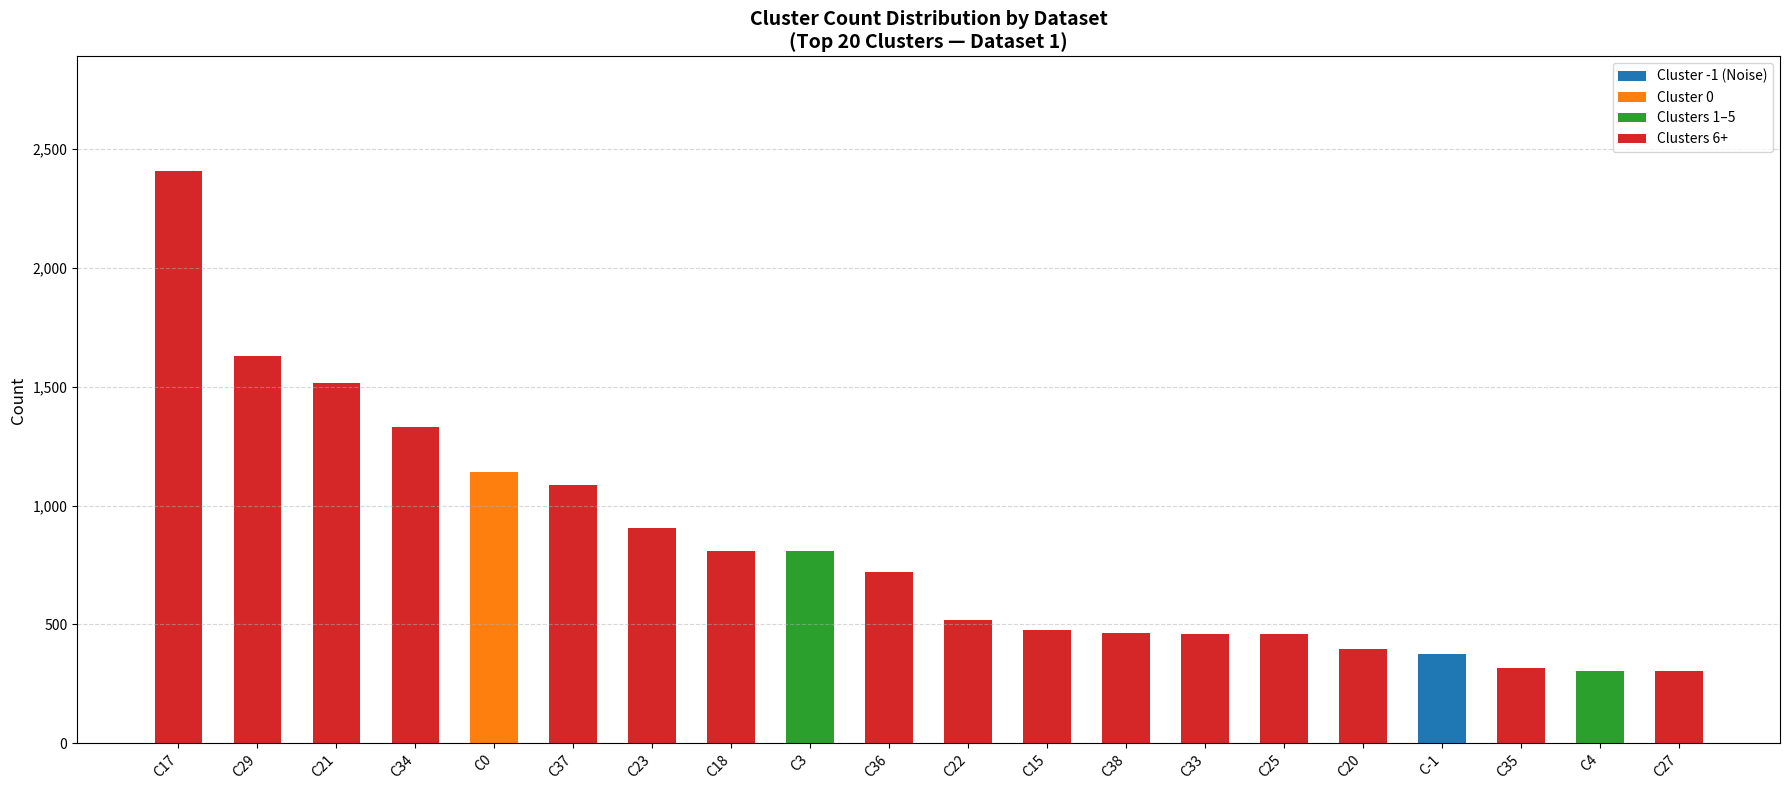

At which label does Cluster -1 (Noise) reach its peak?

C-1